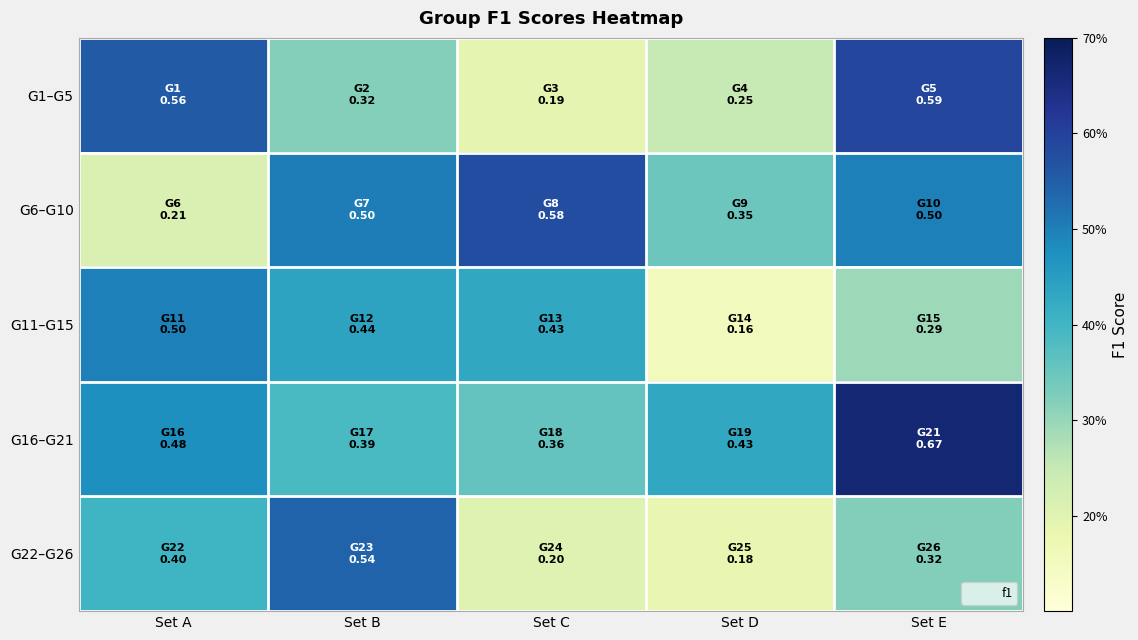

Which label corresponds to the largest value in the chart?

Set E